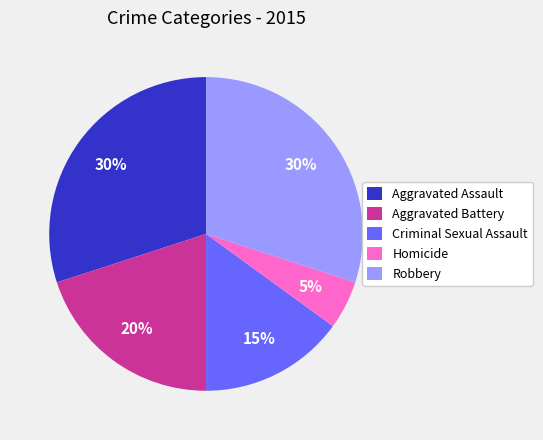

Combined, do Aggravated Assault and Robbery account for over 50%?

Yes